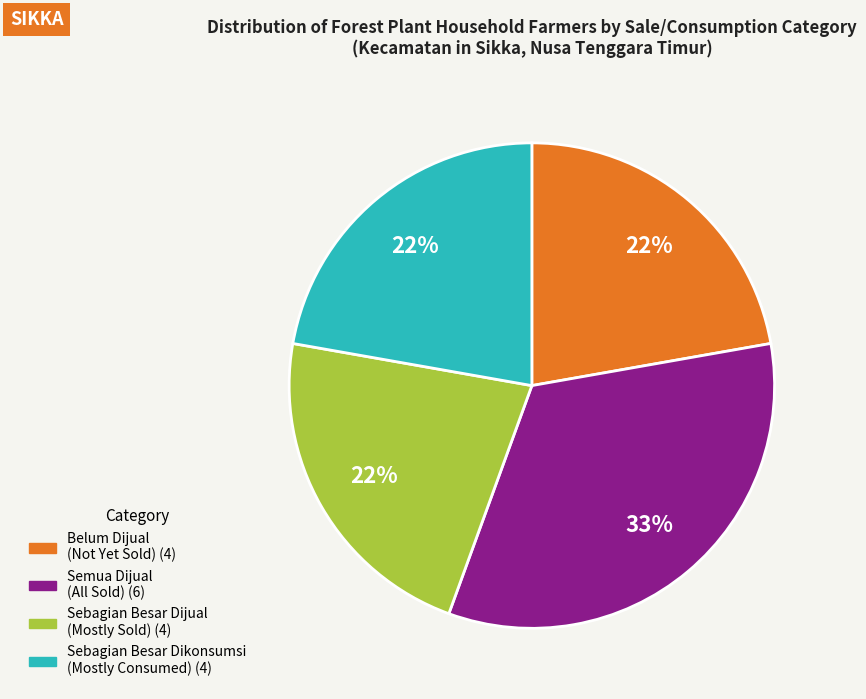

Is there any slice that represents more than half of the pie?

No